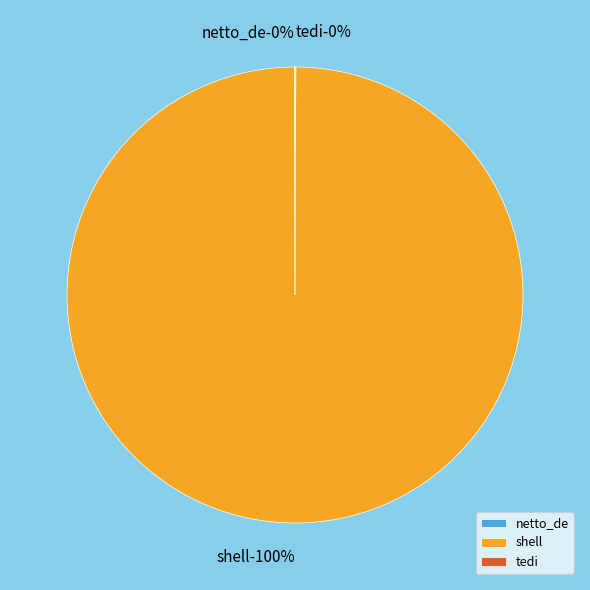

Which category has the biggest portion of the pie?

shell